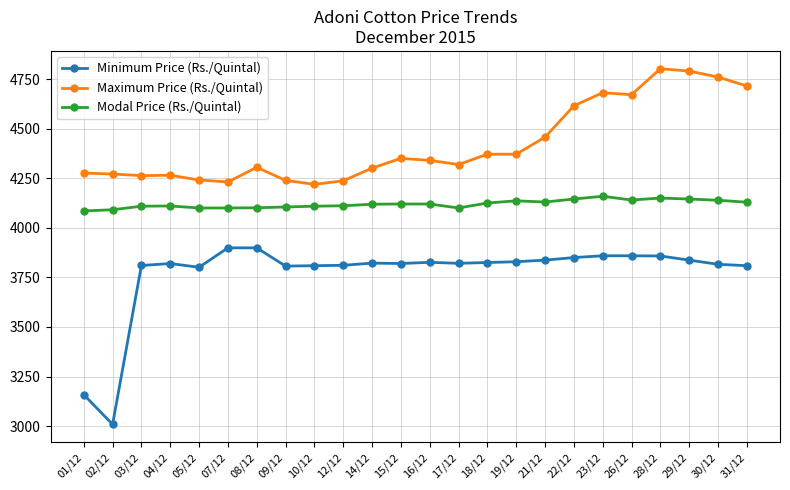

Which category has the lowest value in the Minimum Price (Rs./Quintal) series?

02/12